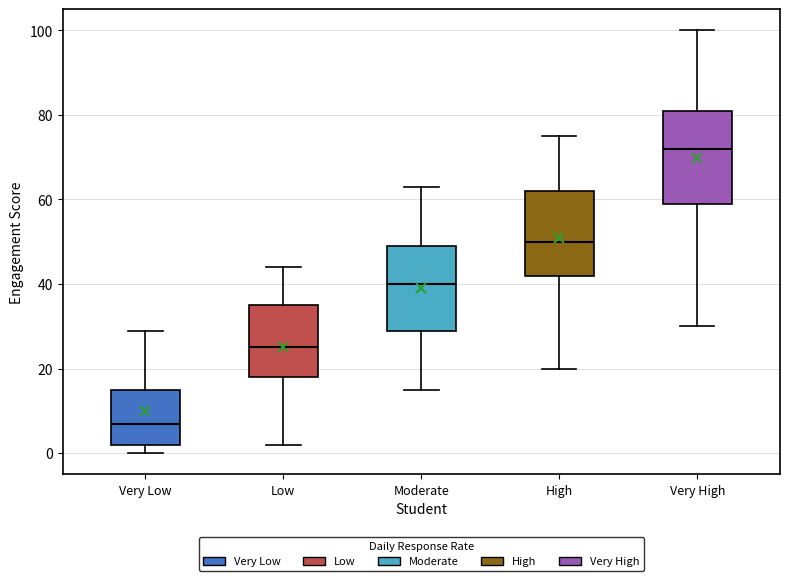

Reading left to right, read every box against the y-axis: the position of its median line, the range the box covers, and the ends of its whiskers. The values are not printed on the chart, so give them approximately, as read against the axis.

Very Low: median 8, box 2 to 16, whiskers 0 to 30
Low: median 26, box 18 to 36, whiskers 2 to 44
Moderate: median 40, box 30 to 50, whiskers 16 to 64
High: median 50, box 42 to 62, whiskers 20 to 76
Very High: median 72, box 60 to 82, whiskers 30 to 100